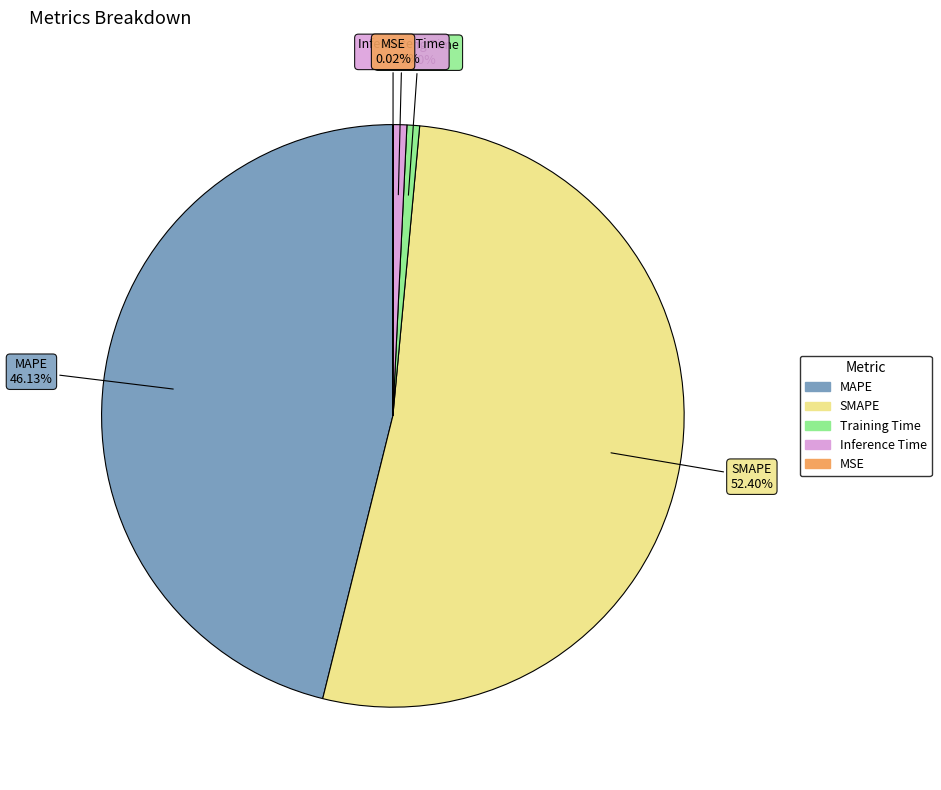

What is the majority slice?

SMAPE